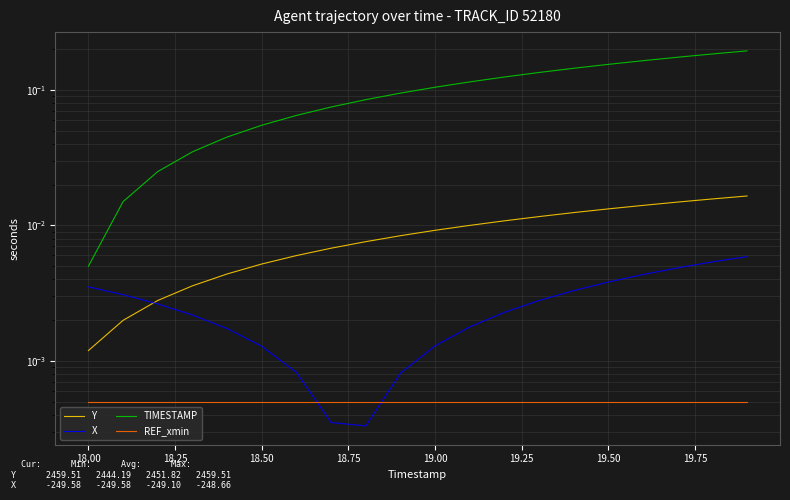

True or false: TIMESTAMP and REF_xmin intersect in this chart.

False